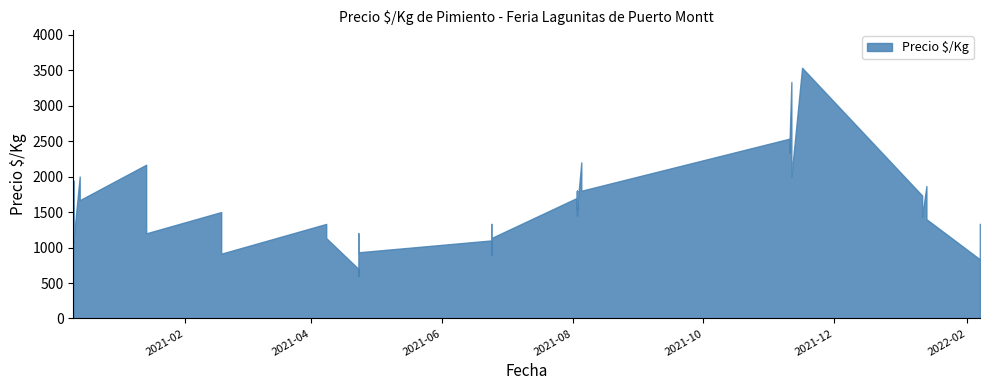

At which category does the chart reach its minimum across all series?

2021-04-23